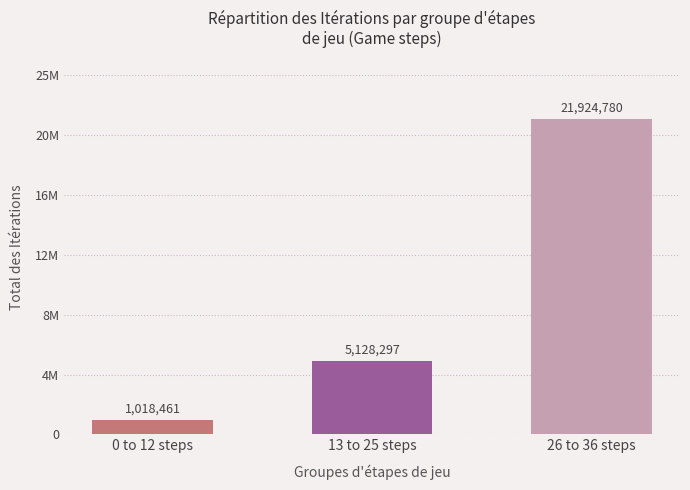

What is the approximate value at 13 to 25 steps?

5128297